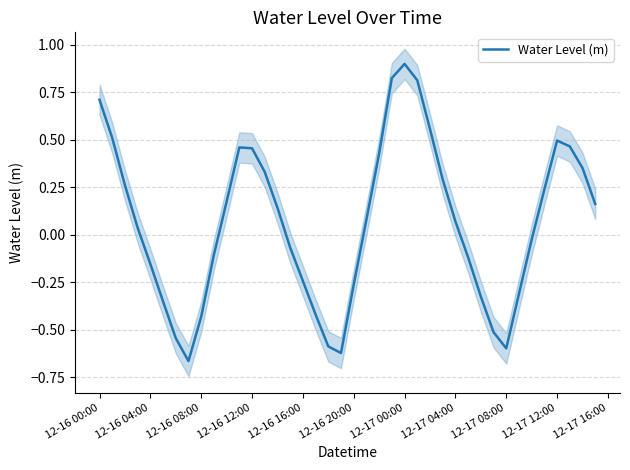

At which label does Water Level (m) reach its peak?

12-17 00:00